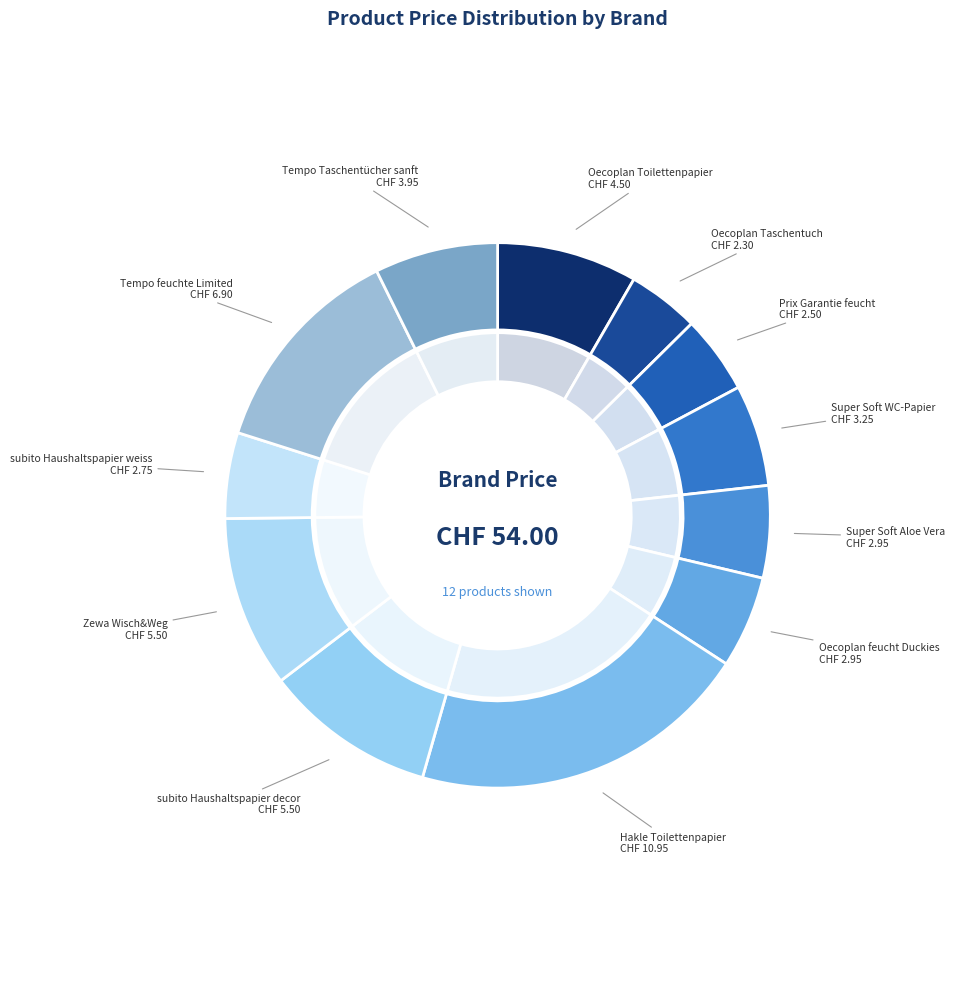

What is the change in value from Oecoplan Taschentuch to Hakle Toilettenpapier?

+8.6